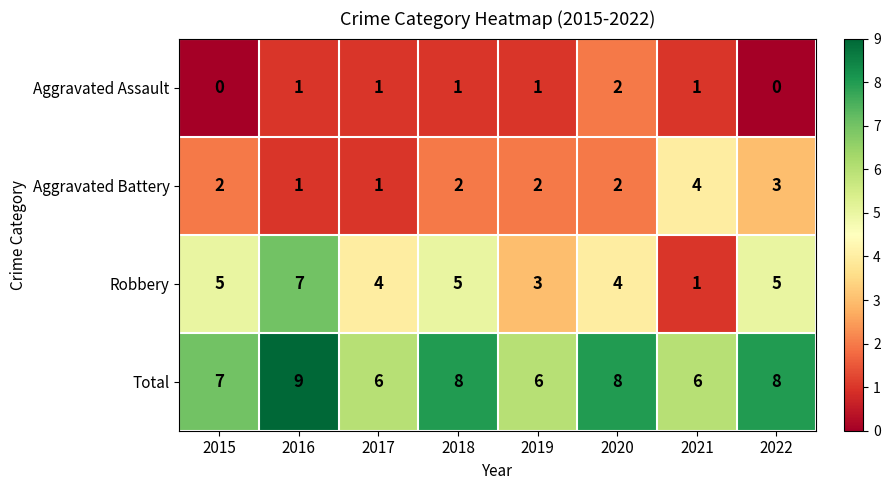

List the series in order of their overall mean, lowest first.

Aggravated Assault, Aggravated Battery, Robbery, Total